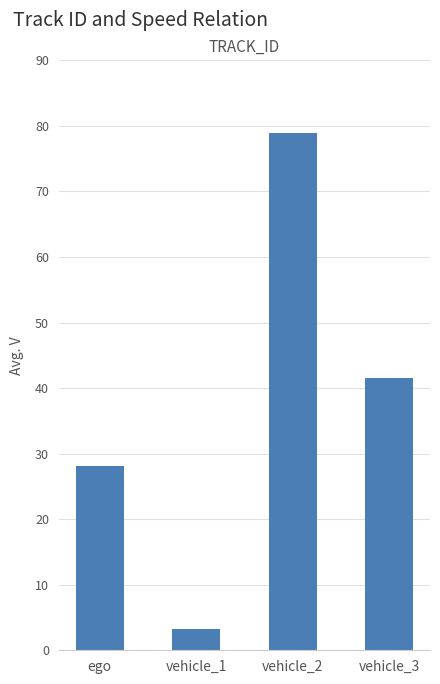

What is the sum of all values?

151.8